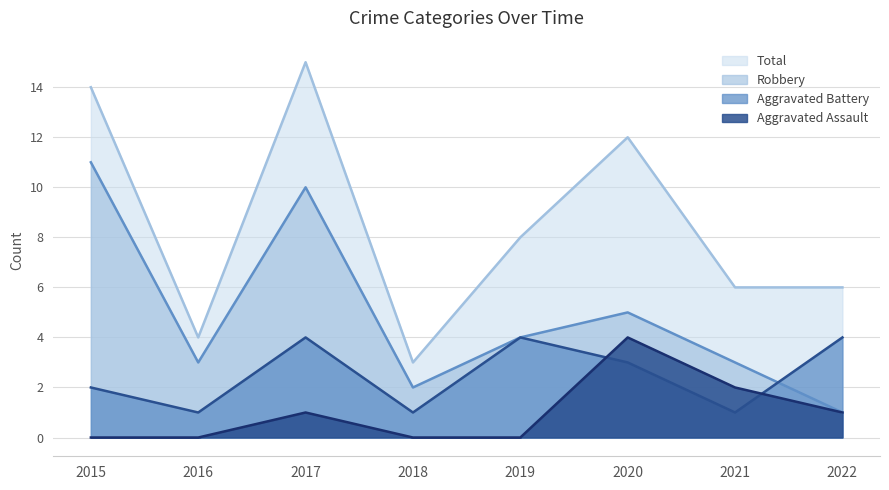

What is the difference between the maximum and minimum values in the Robbery series?

10